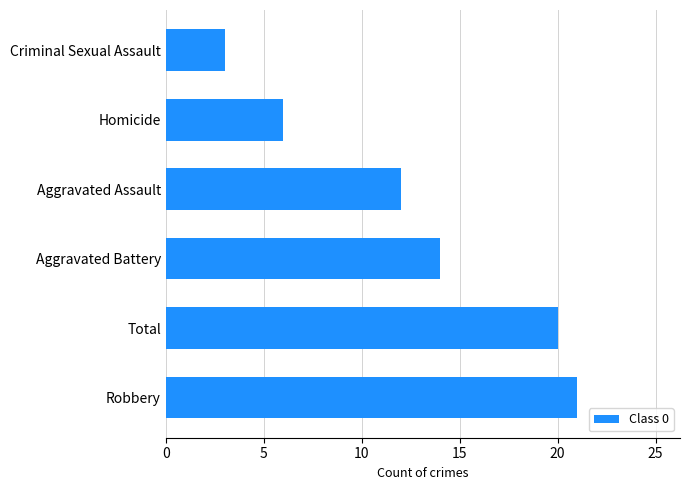

Is it true that the value at Aggravated Battery is 9?

False